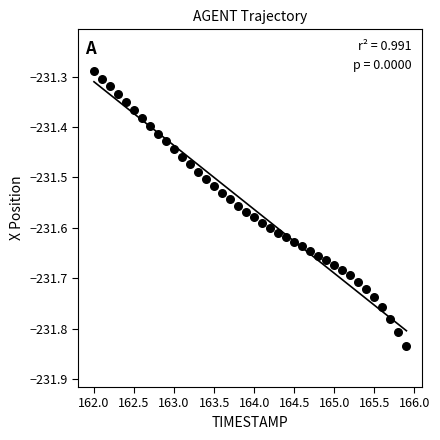

What is the range of Y values (max minus min)?

0.5